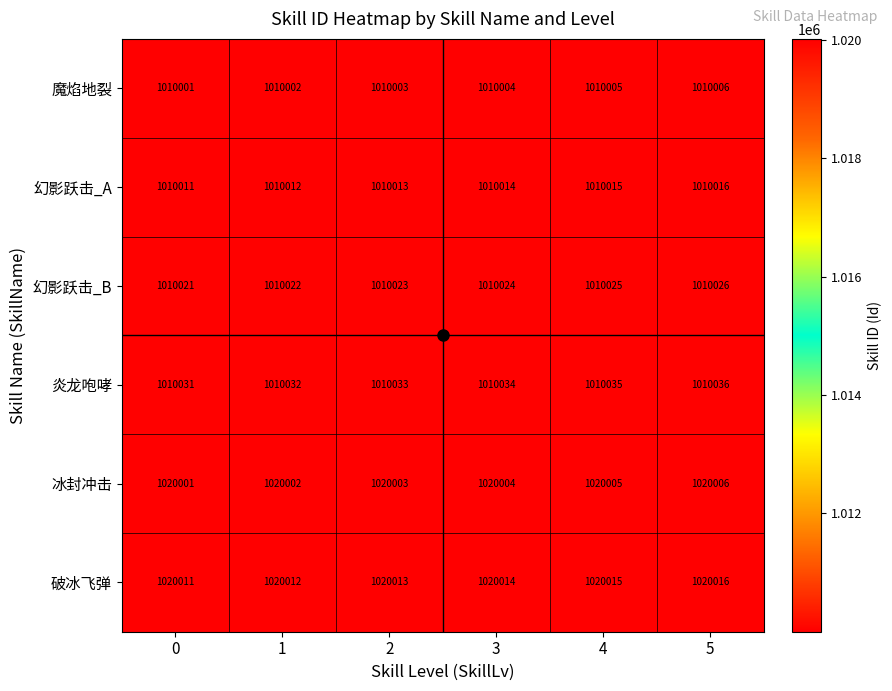

What is the sum of all 破冰飞弹 values?

6120081